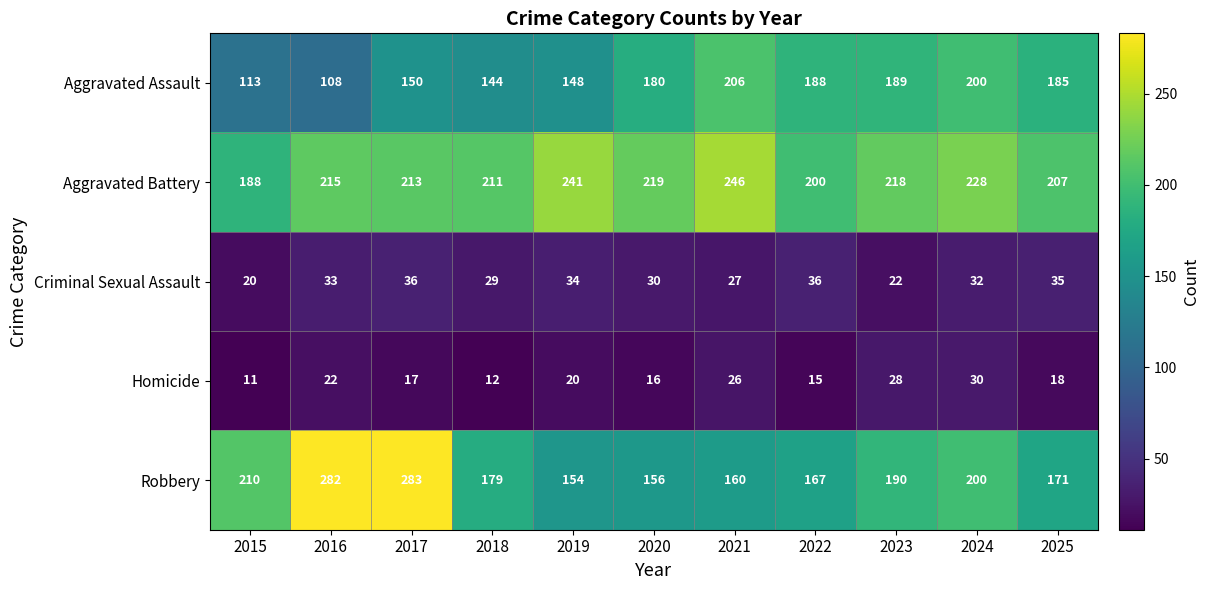

The value of Aggravated Assault at 2024 is 119. True or false?

False